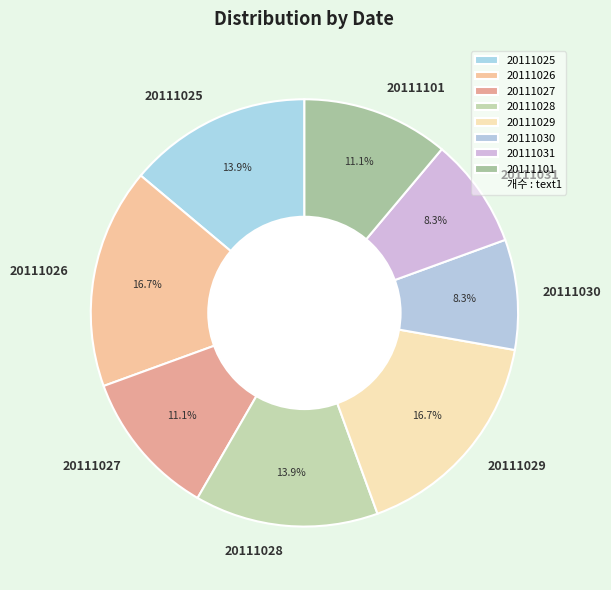

Does any single category account for the majority?

No